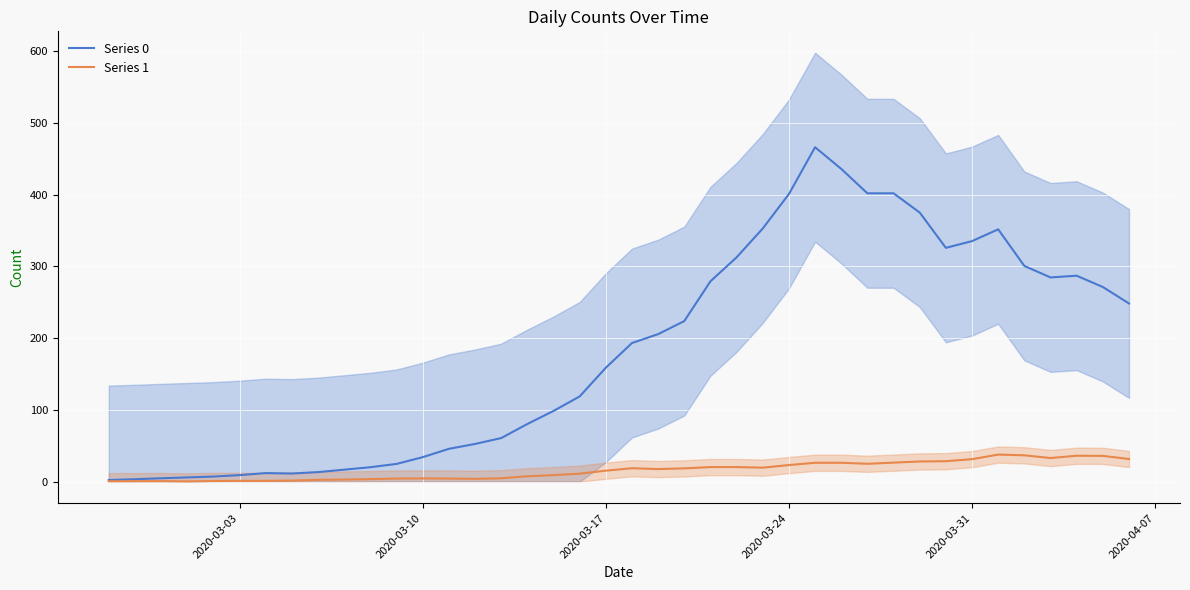

What is the maximum value for Series 0?

466.0